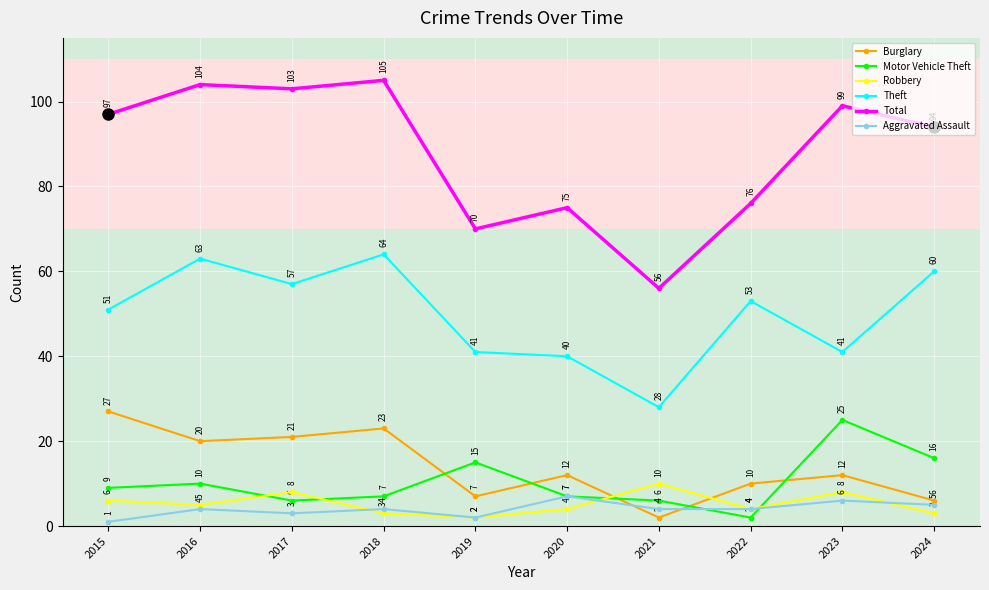

True or false: Aggravated Assault and Burglary intersect in this chart.

True